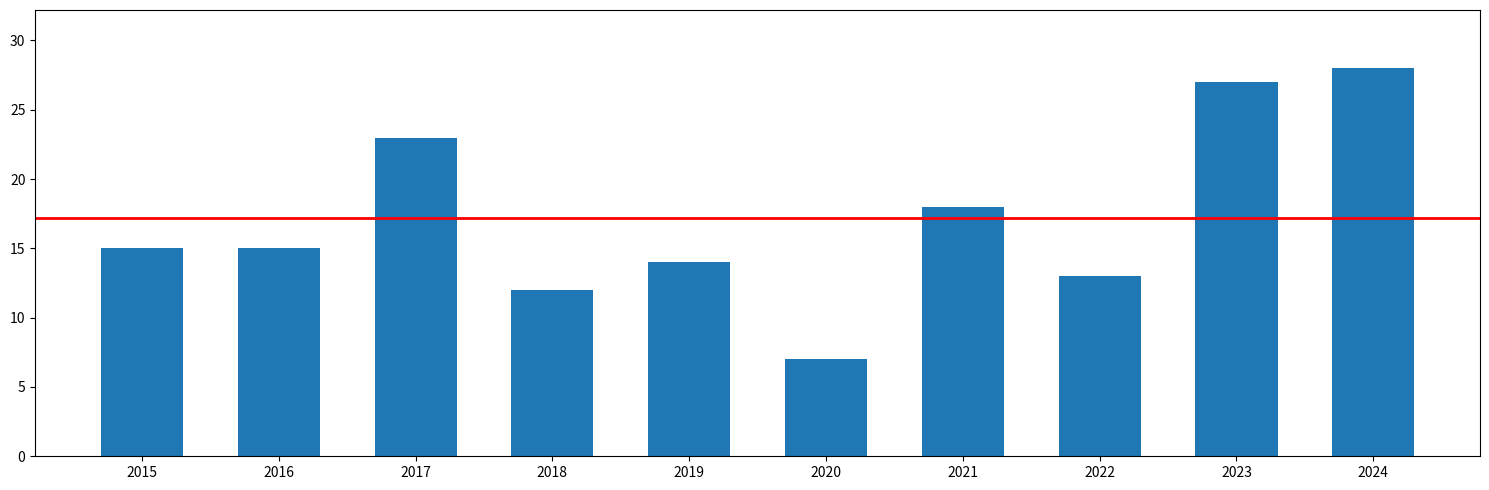

Approximately how many times larger is the value at 2016 compared to 2020?

2.1